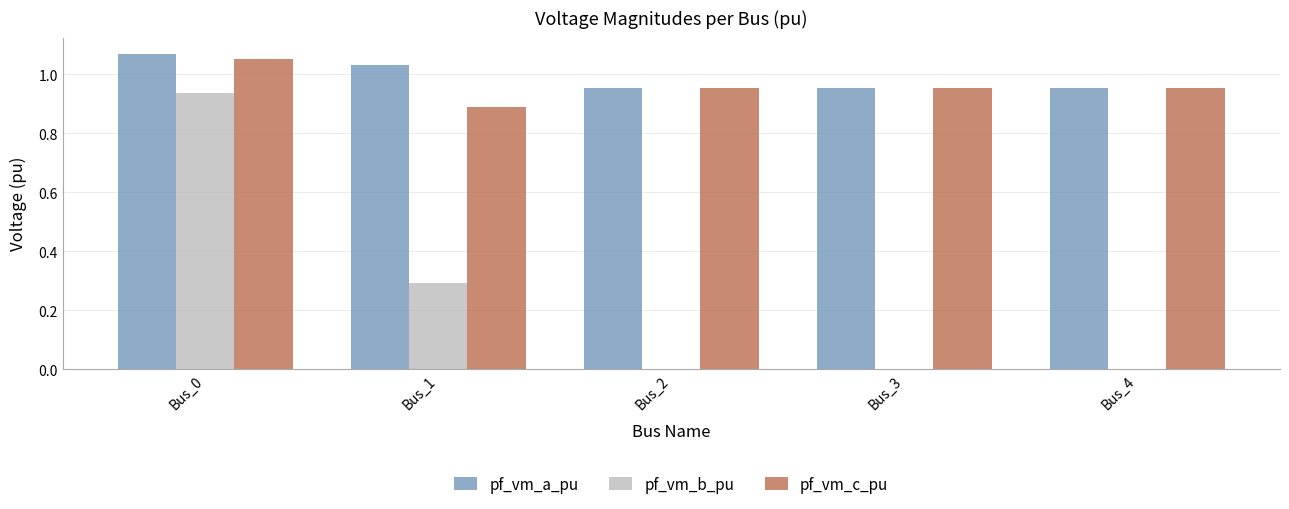

What is the sum of all pf_vm_a_pu values?

5.0